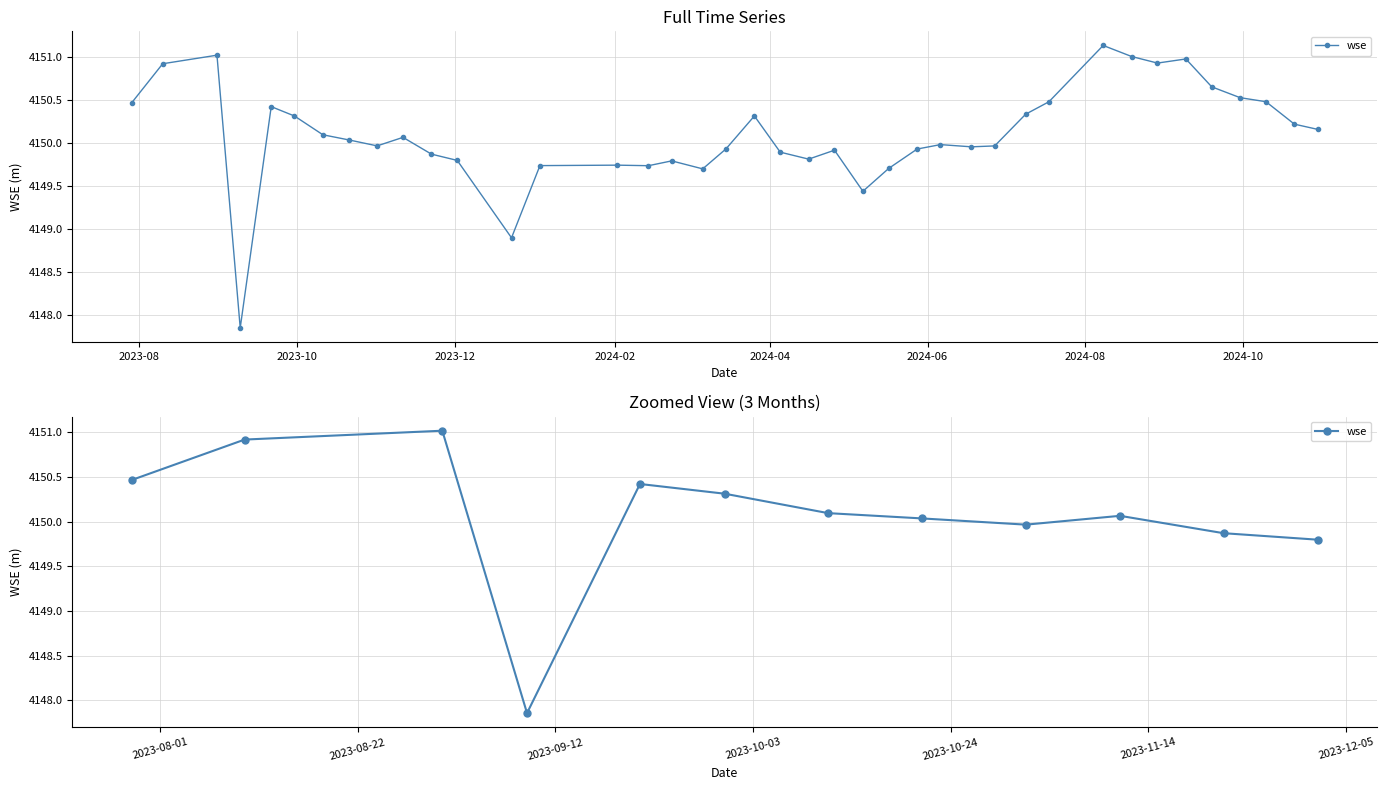

What is the difference between the second highest and second lowest values?

1.1